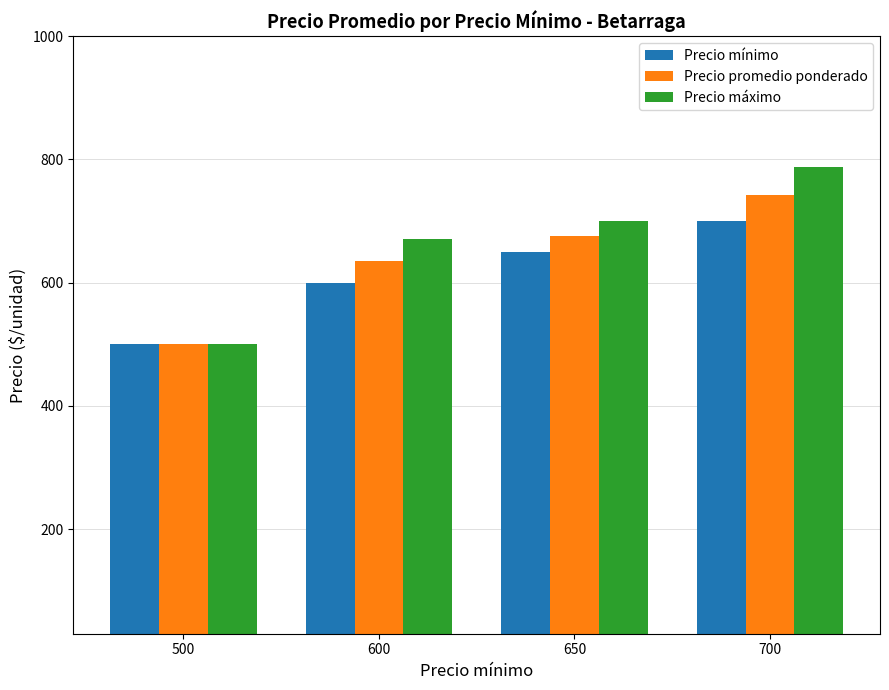

The value of Precio máximo at 650 is 700.0. True or false?

True